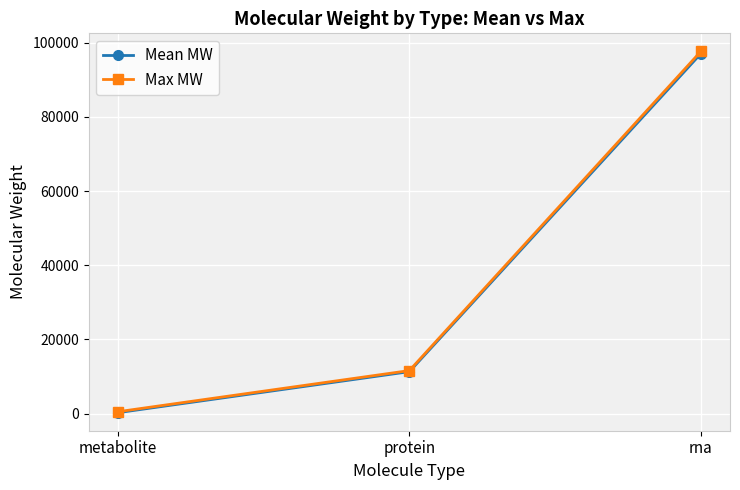

At which category is the sum across all series the highest?

rna